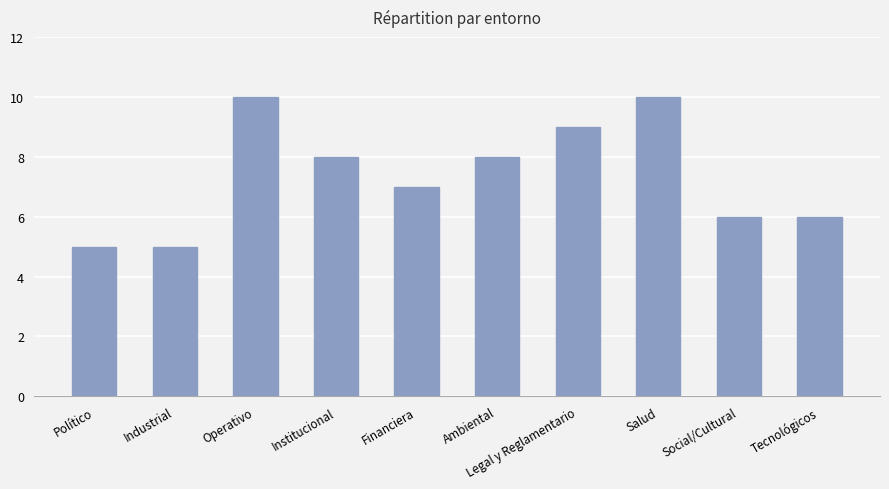

What is the value of the 6th bar from the left?

8